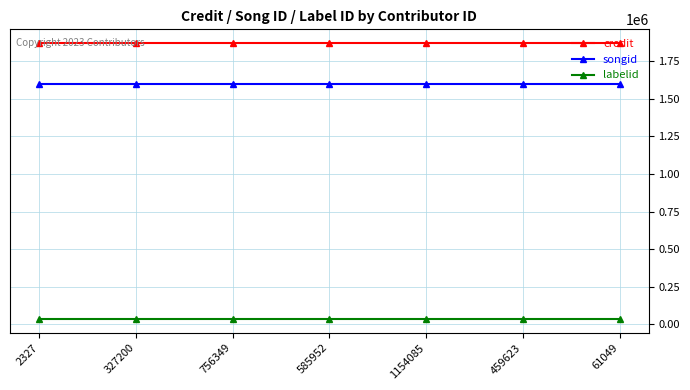

Which series has the largest total across all categories?

credit